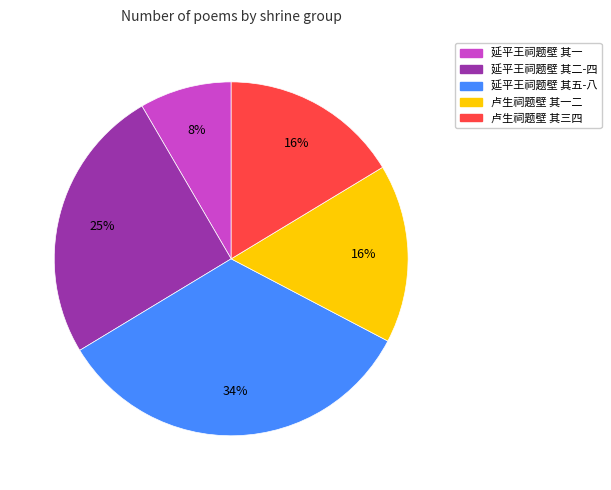

Is there a majority slice in this chart?

No